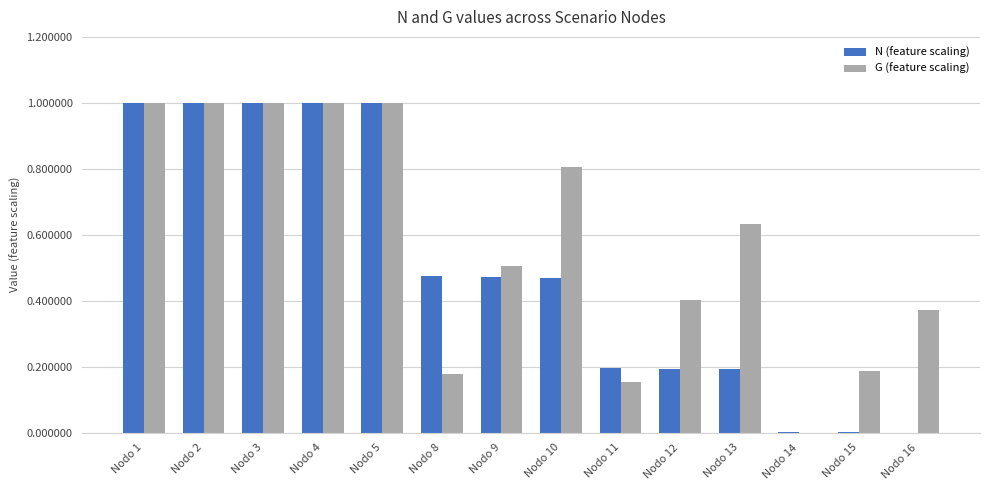

Where is G (feature scaling) nearest to the value 0?

Nodo 14